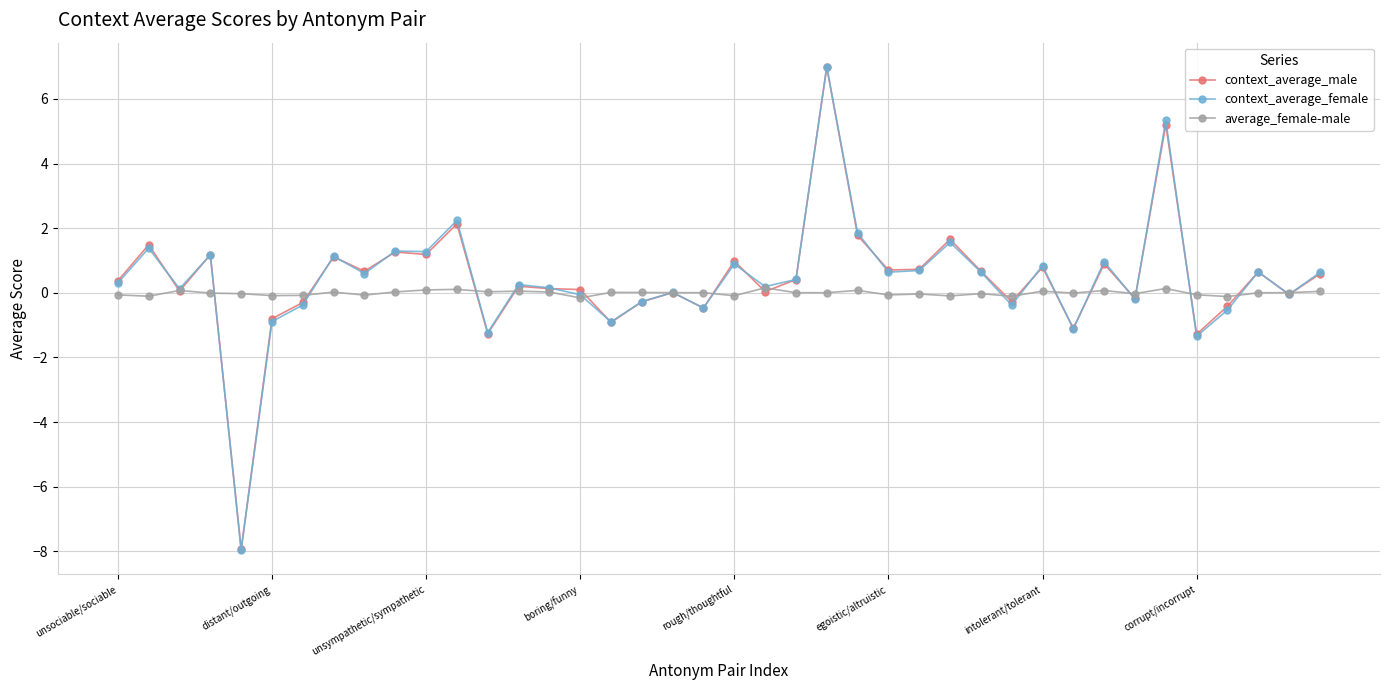

Does the chart have visible grid lines?

Yes